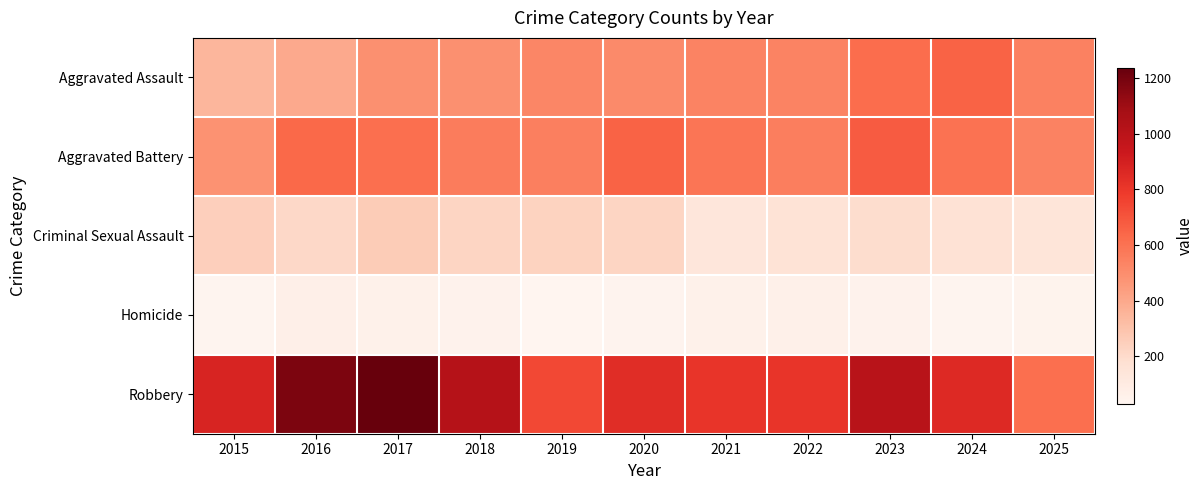

At which category is the sum across all series the highest?

2017